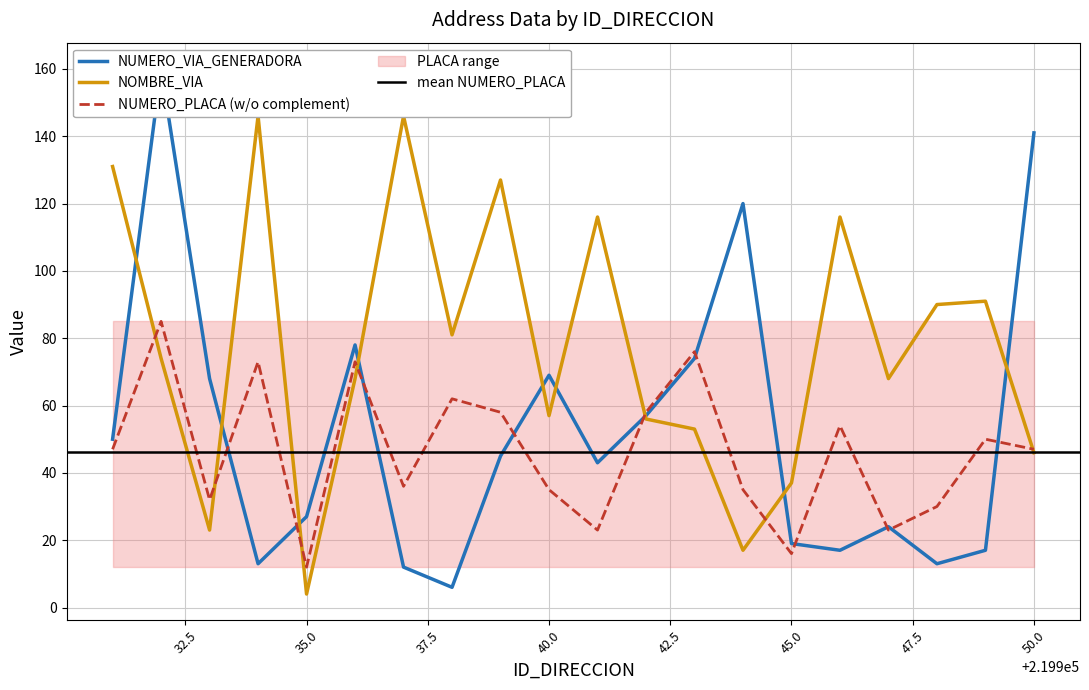

Does the chart have visible grid lines?

Yes